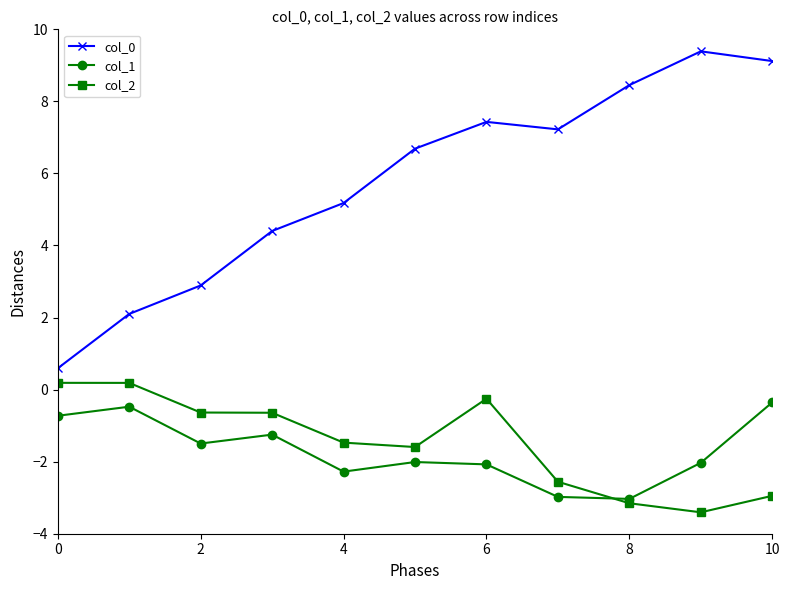

What is the minimum value shown in the chart?

-3.4